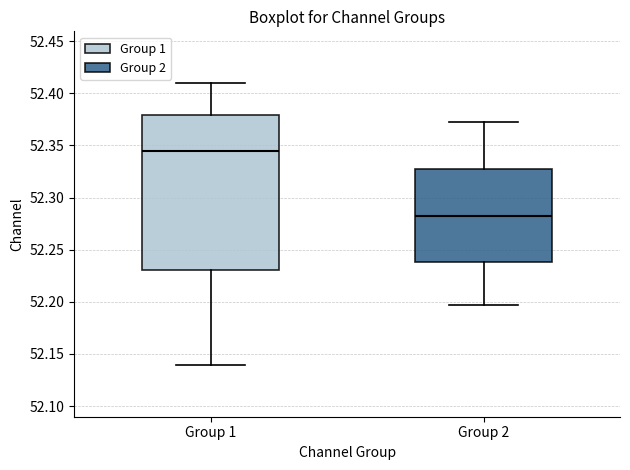

Which box has the lowest median line?

Group 2